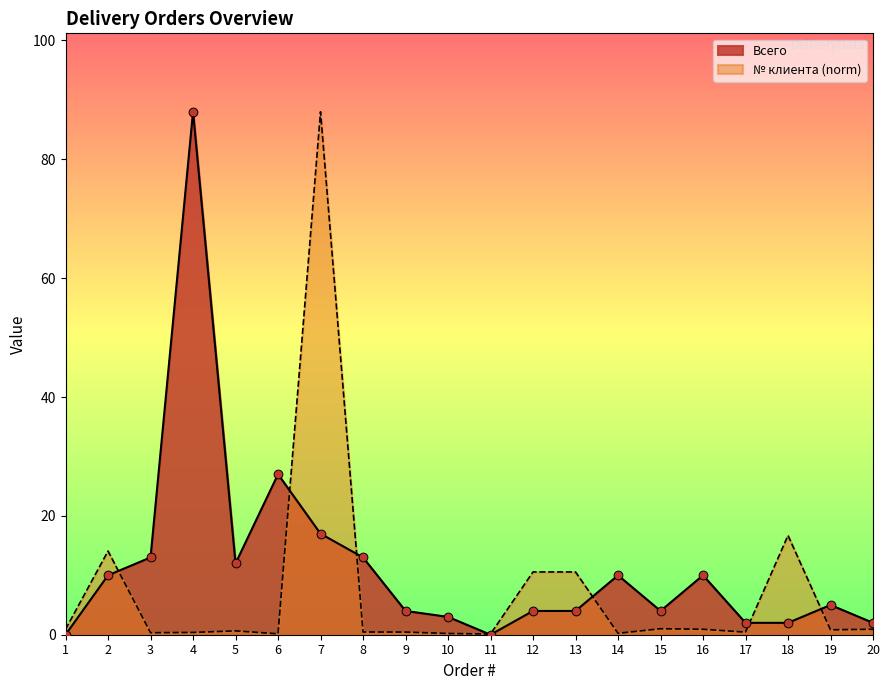

Which series reaches the maximum Y coordinate?

Всего